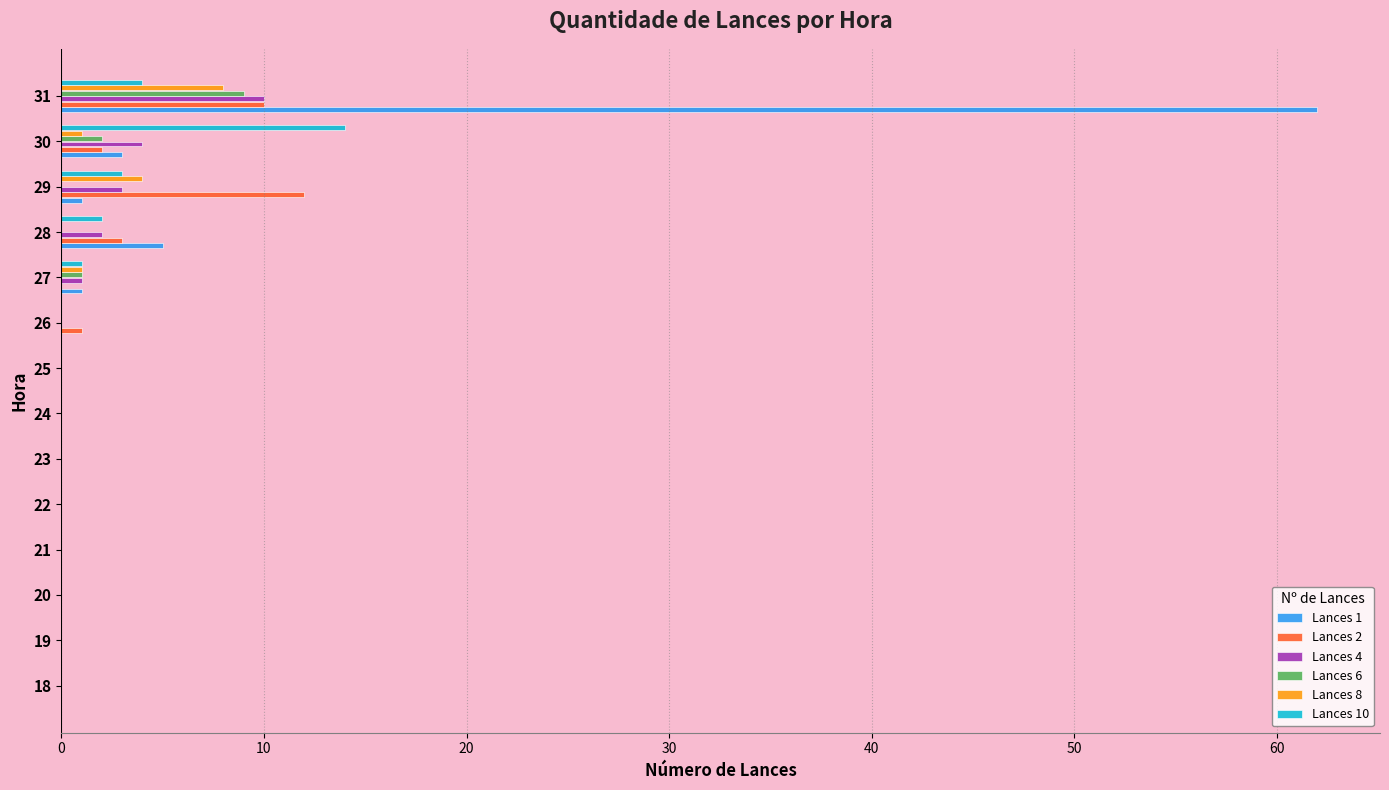

What is the maximum value shown in the chart?

62